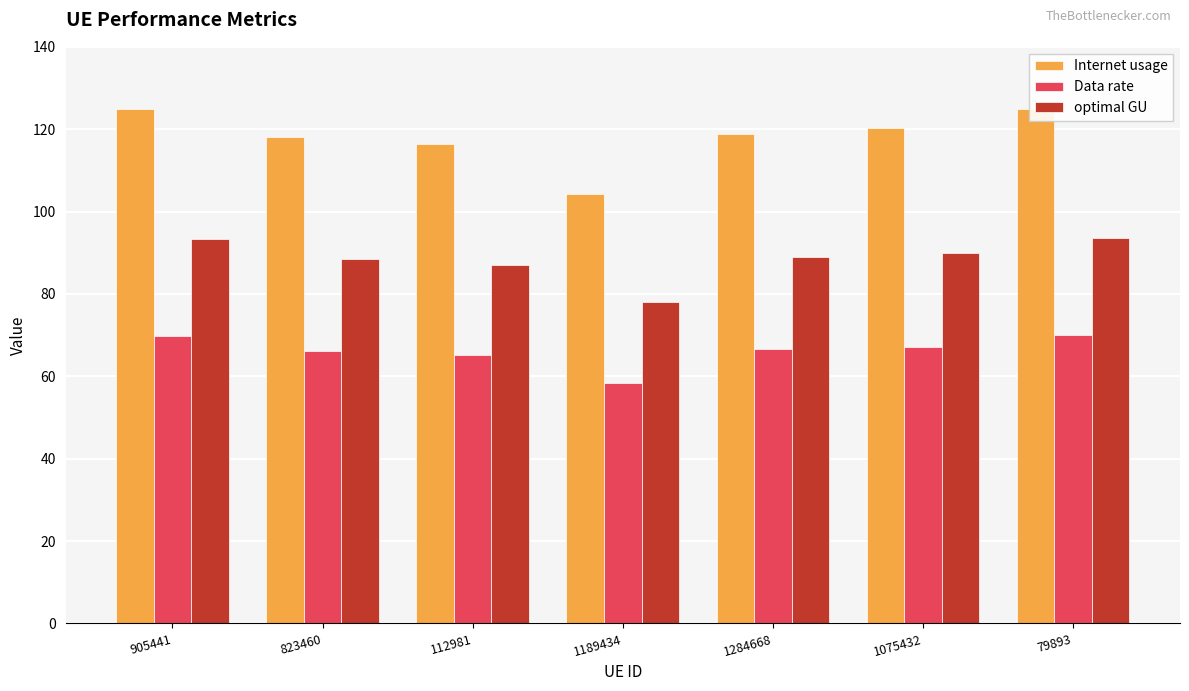

Which series has the largest range (max minus min)?

Internet usage